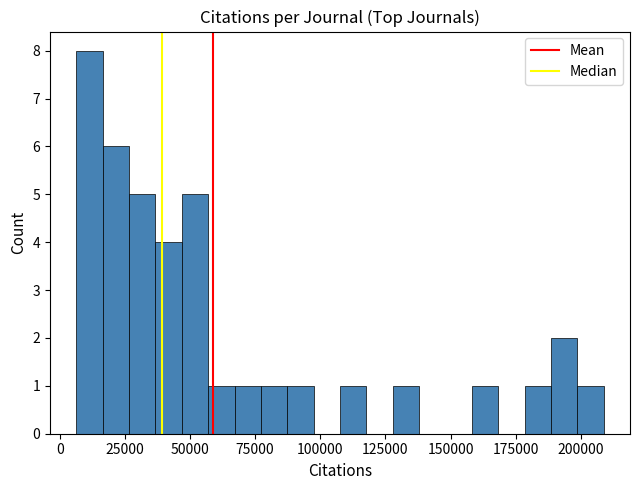

Read against the x-axis, roughly where is the centre of the tallest bar?

10000